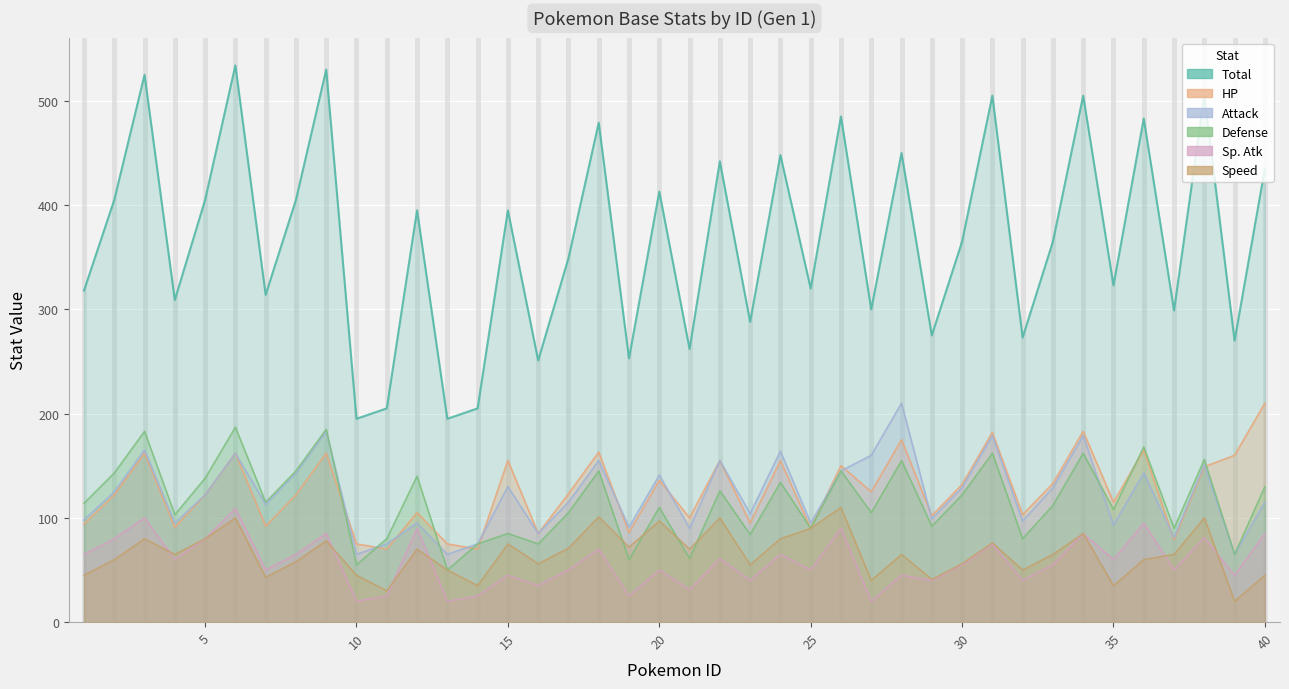

Between 16 and 17, which is larger?

17